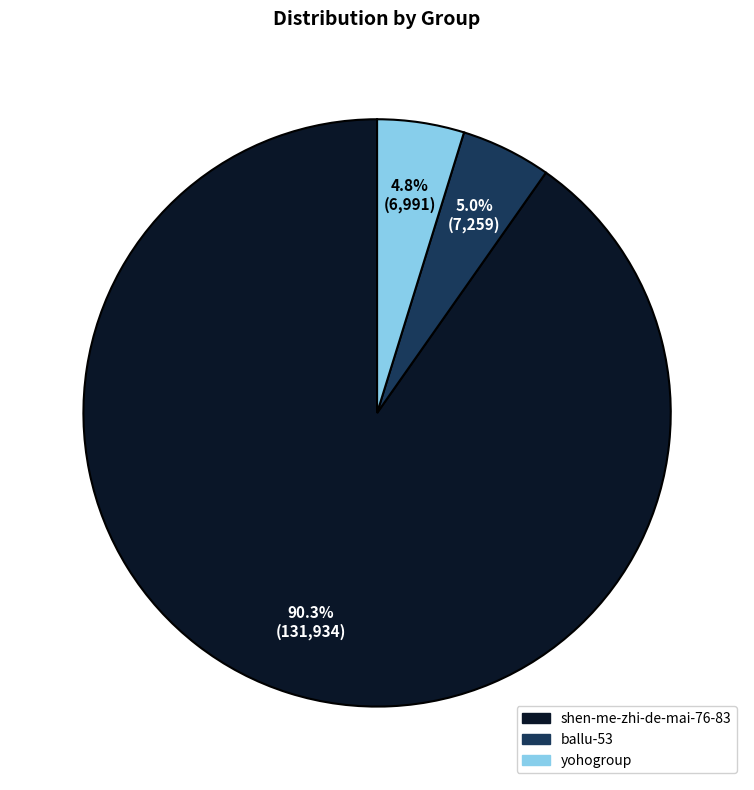

Which category has the biggest portion of the pie?

shen-me-zhi-de-mai-76-83